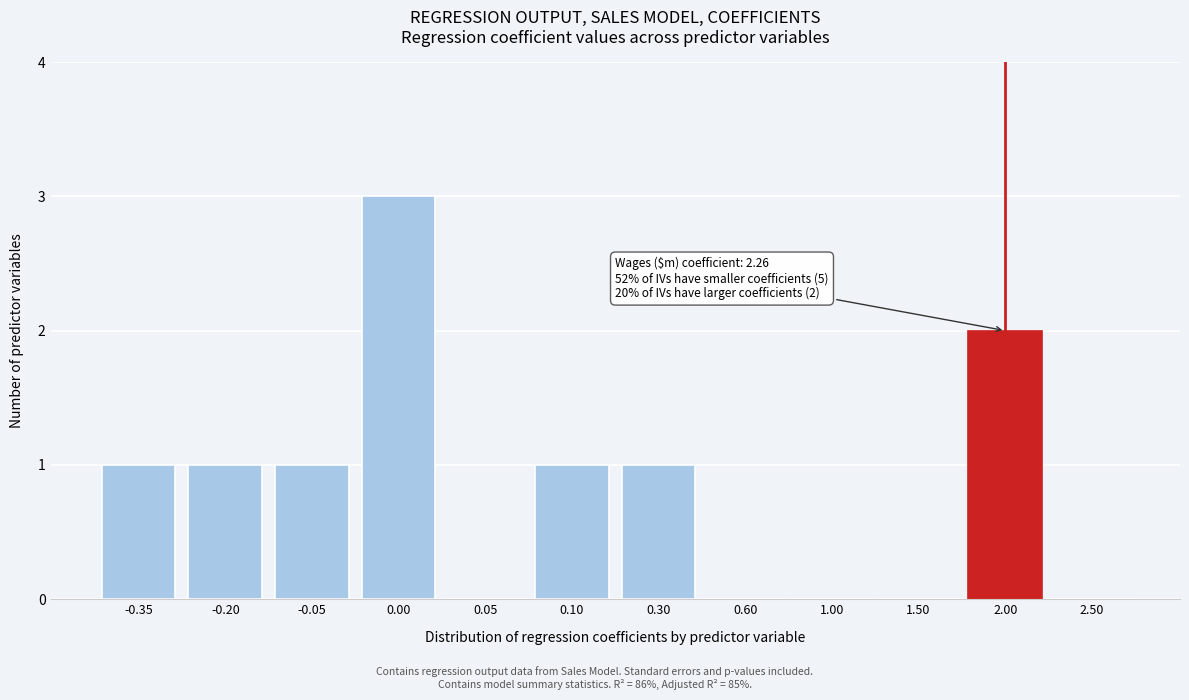

Reading left to right, list all the values displayed in this chart.

-0.35=1	-0.20=1	-0.05=1	0.00=3	0.05=0	0.10=1	0.30=1	0.60=0	1.00=0	1.50=0	2.00=2	2.50=0